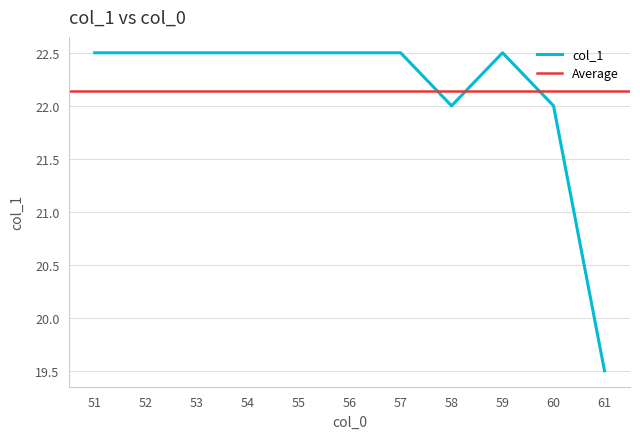

True or false: col_1 has a value of 31.7 at 54.

False